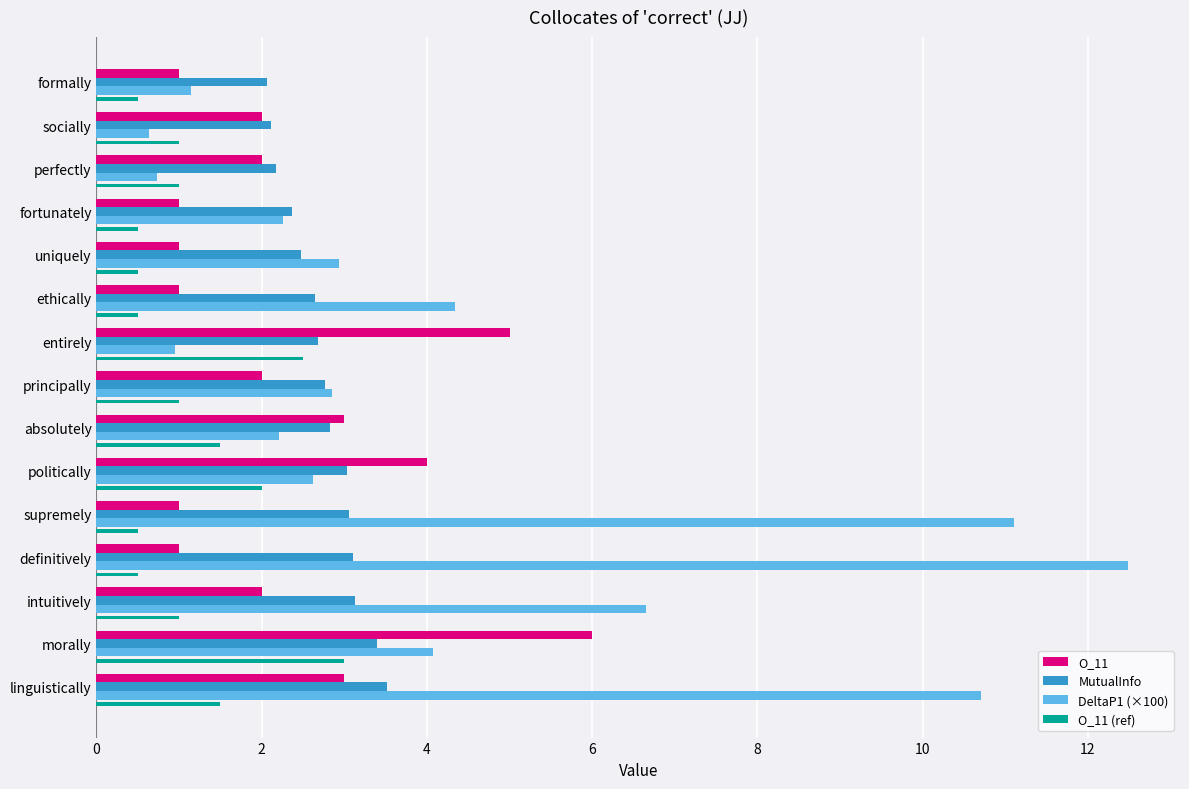

What is the spread (max minus min) of values at definitively?

12.0